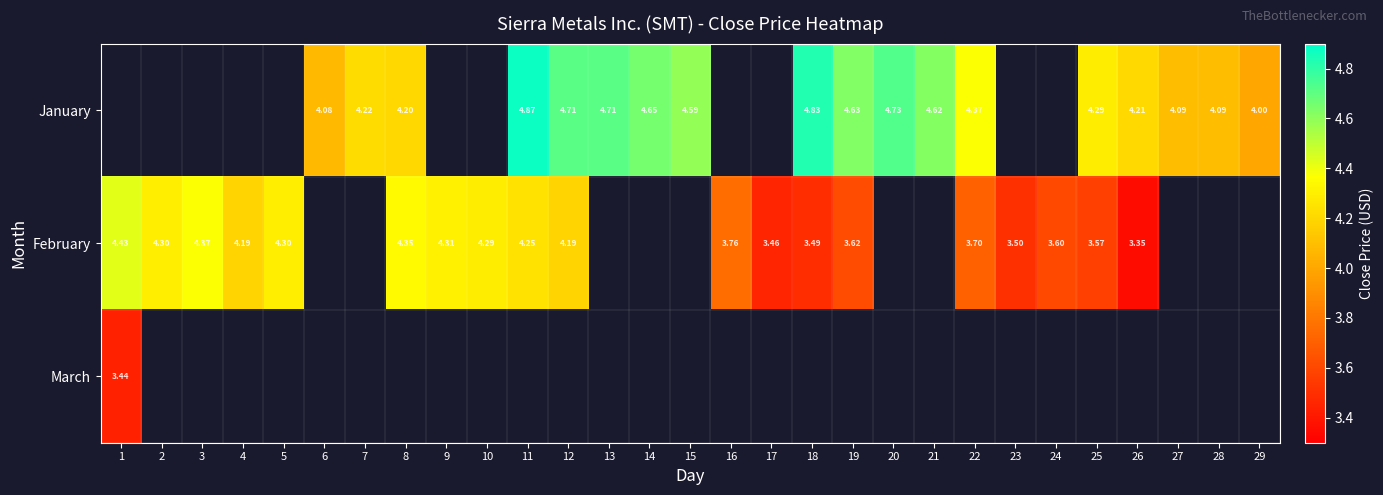

The value of January at 14 is 4.7. True or false?

True